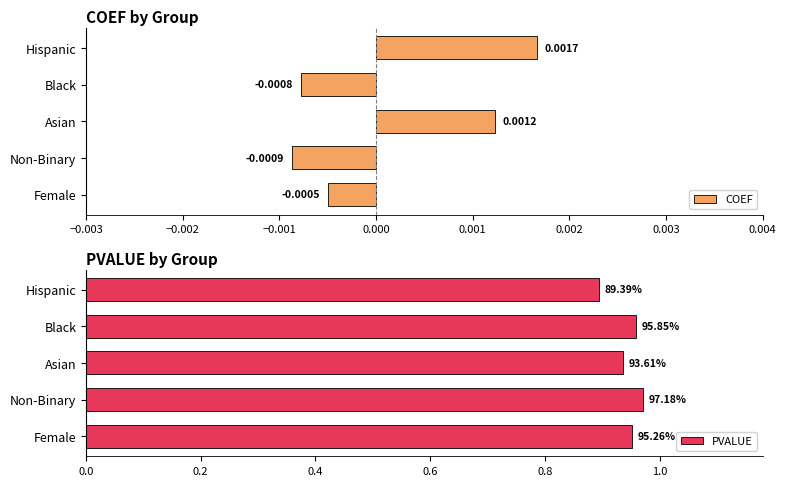

At which label does COEF reach its peak?

Hispanic